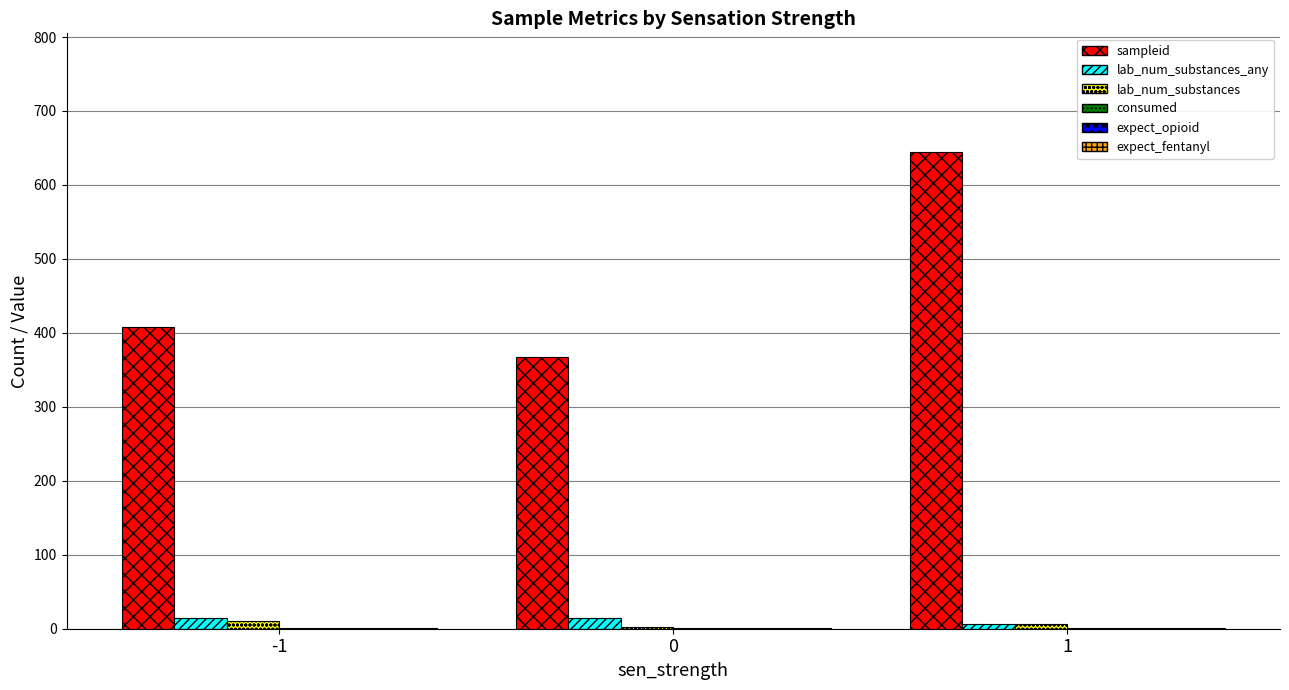

How many groups of bars are there?

3